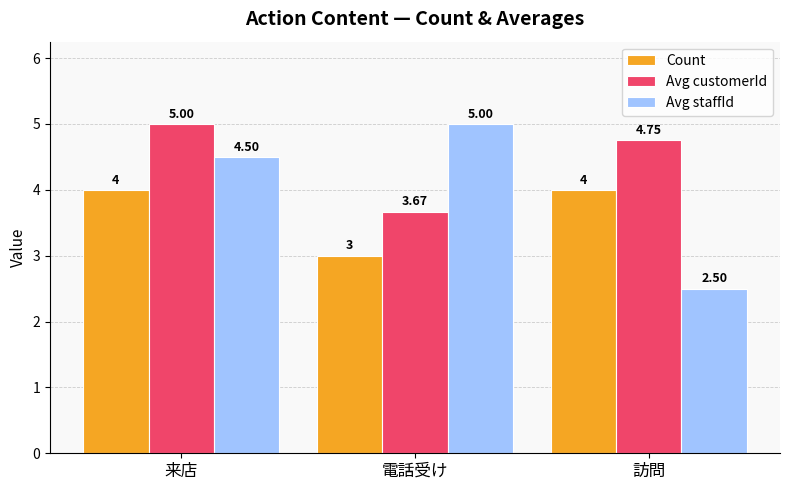

How many data points does each series have?

3